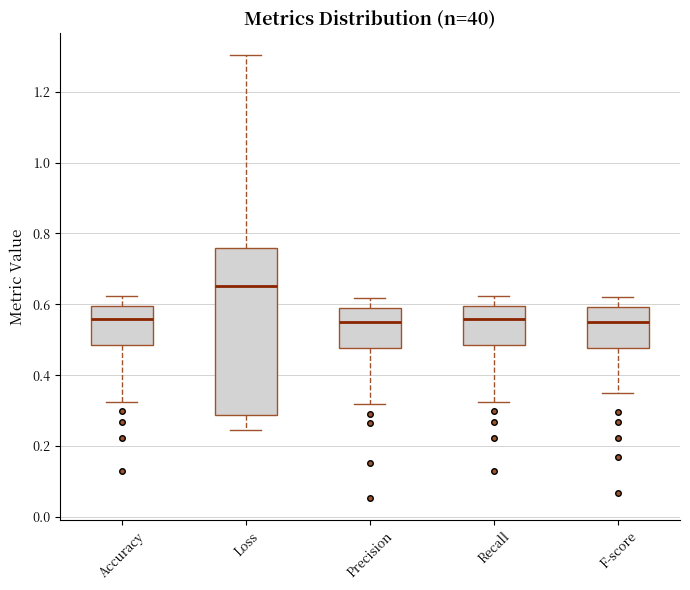

Which box's median line is the highest?

Loss